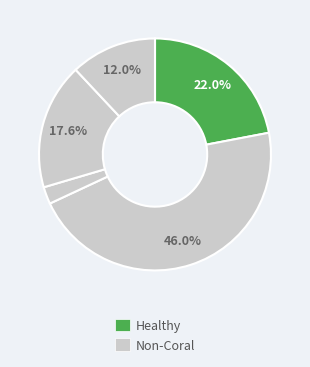

How many slices are in this pie chart?

5